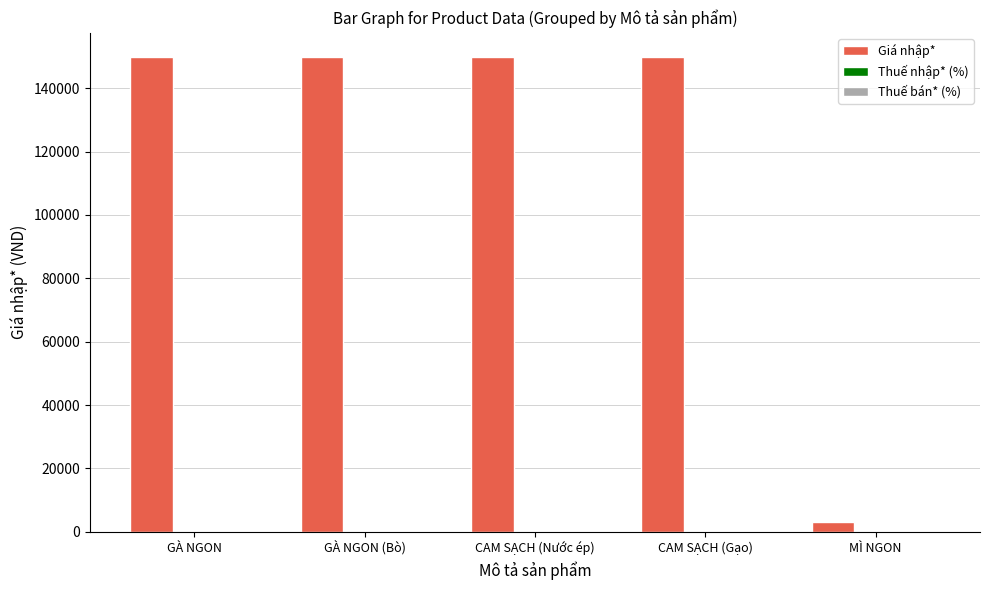

Which series has the widest spread of values?

Giá nhập*